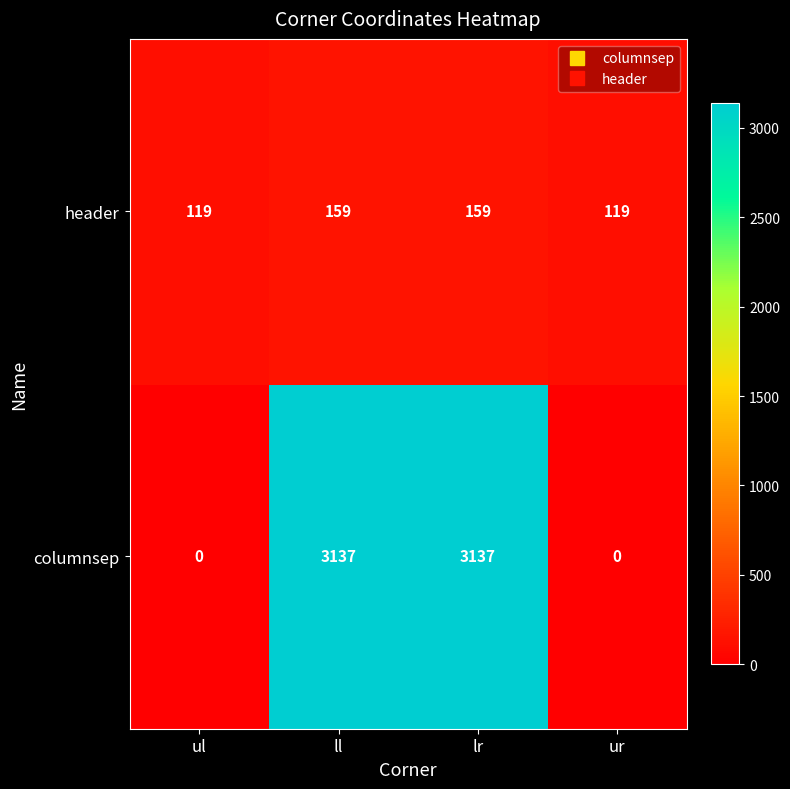

Rank the series by their maximum value, from highest to lowest.

columnsep, header